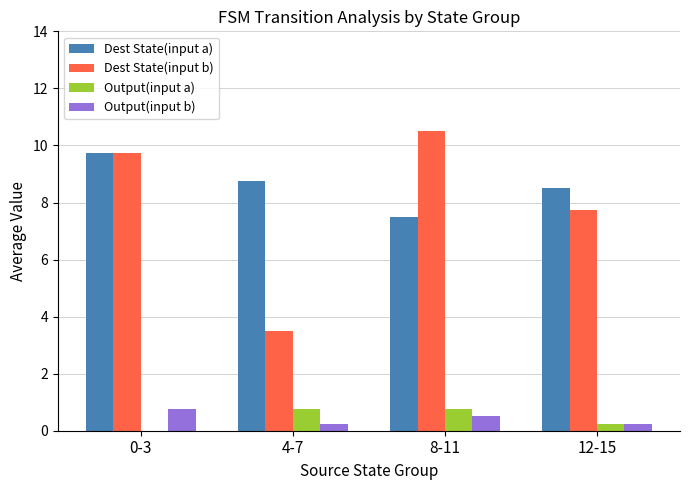

Which series changed the most between 4-7 and 8-11?

Dest State(input b)